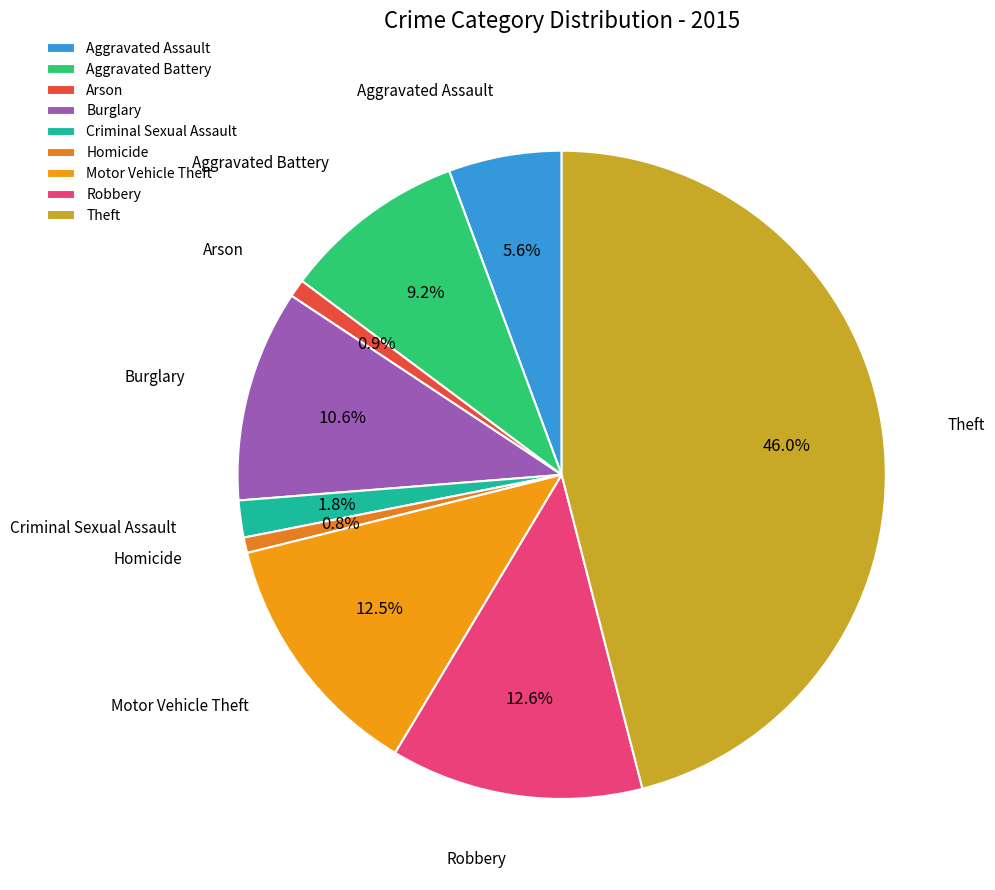

Which category has the biggest portion of the pie?

Theft